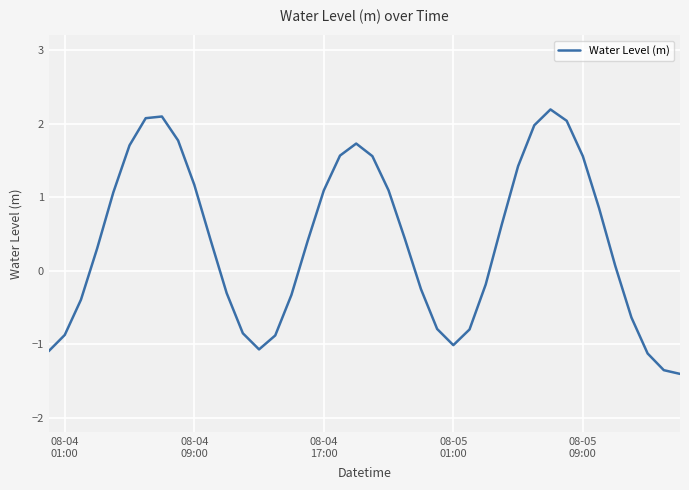

How many interior local peaks (higher than both neighbors) does the data have?

3